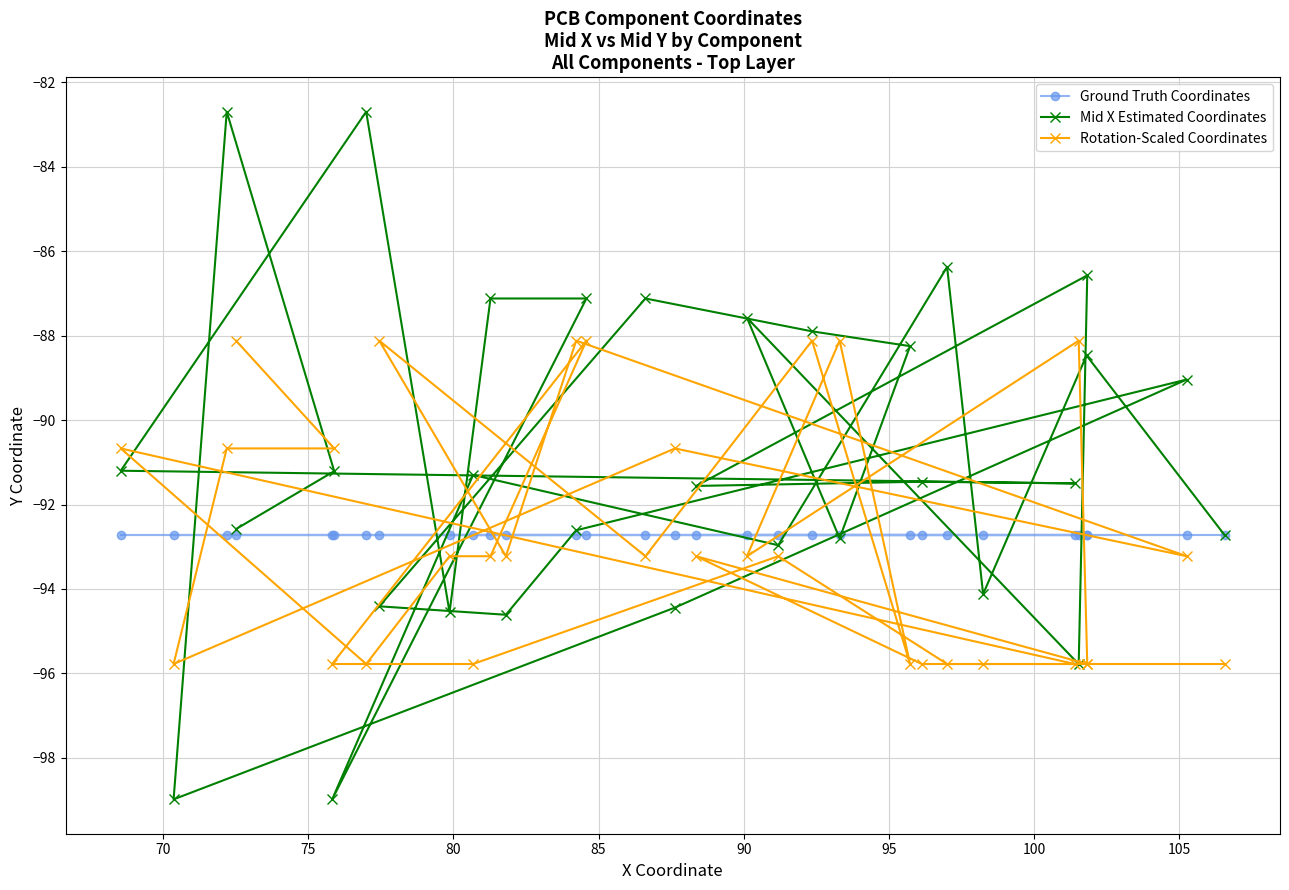

What is the difference between the maximum and minimum values in the Mid X Estimated Coordinates series?

16.3